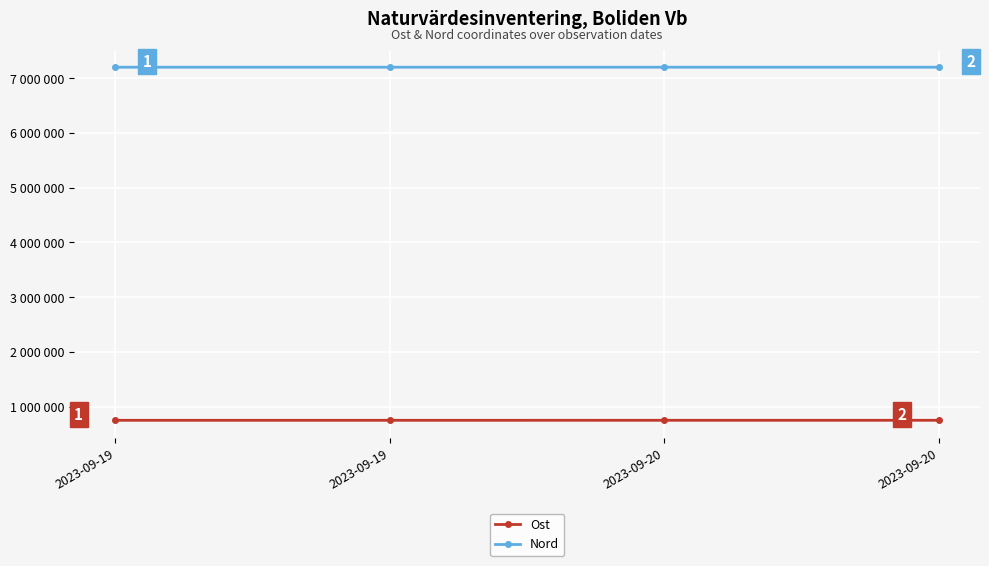

At which label does Nord reach its peak?

2023-09-20